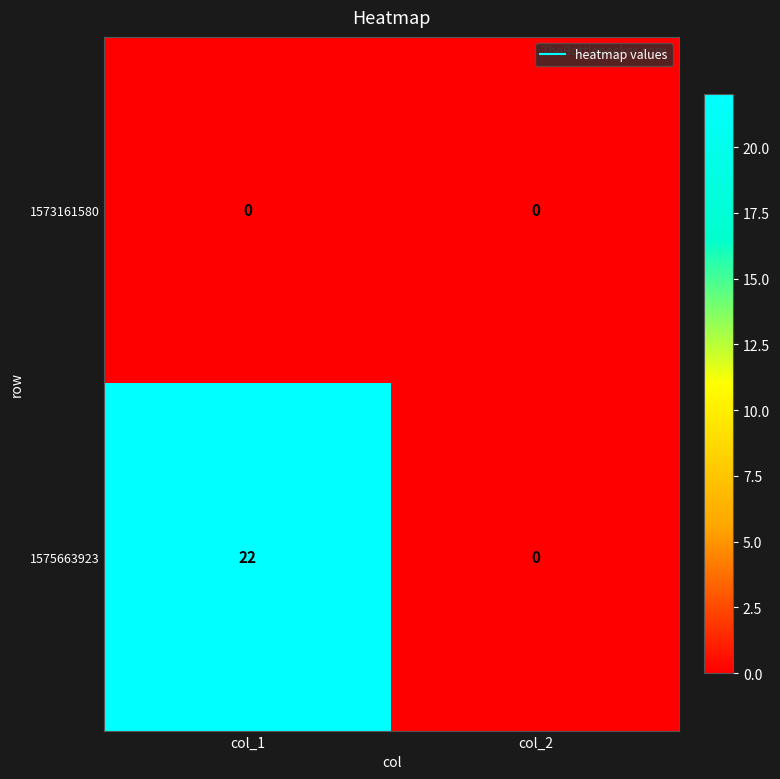

At which category is the sum across all series the highest?

col_1